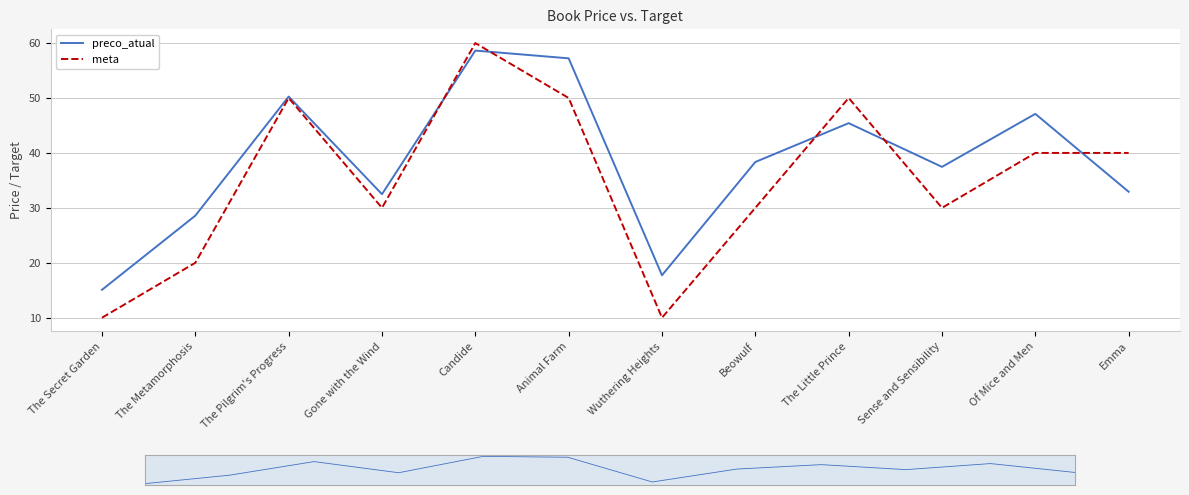

Where does the meta series first go above 40?

The Pilgrim's Progress